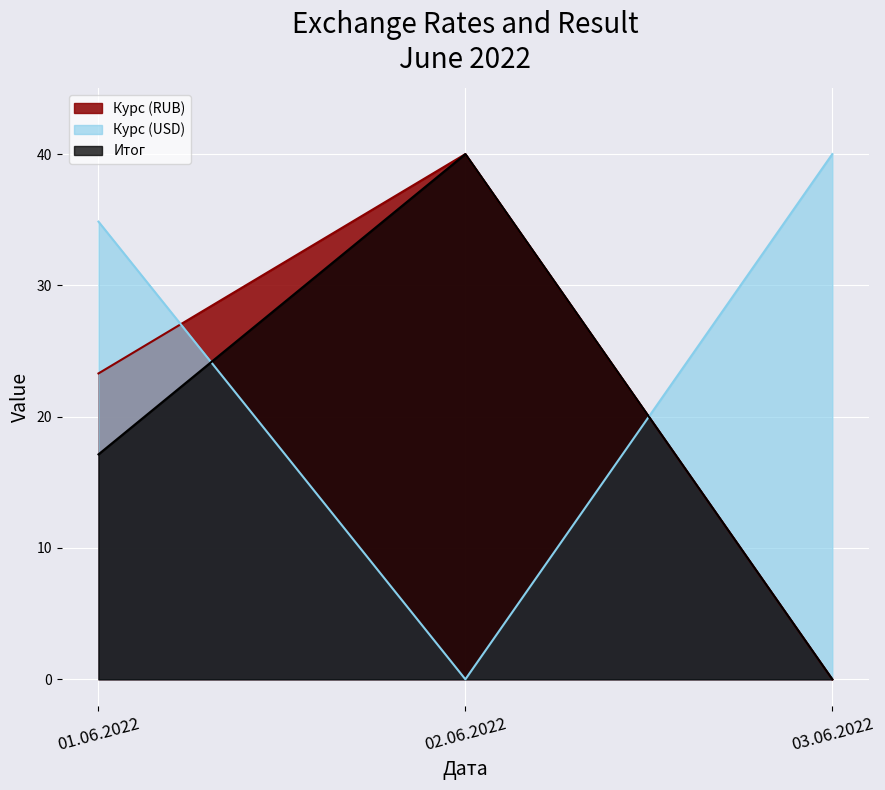

Is the value of Итог at 01.06.2022 greater than the value of Курс (RUB) at 01.06.2022?

No